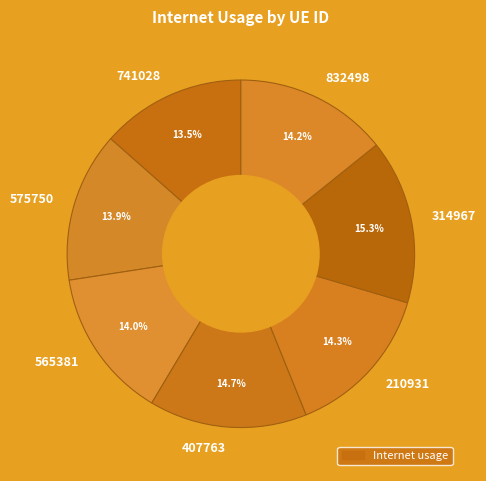

What is the ratio of the value at 741028 to the value at 314967?

0.9